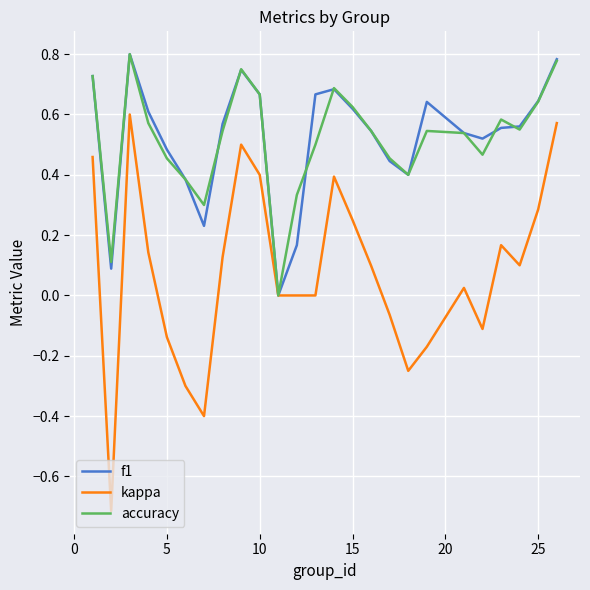

What is the minimum value shown in the chart?

-0.7